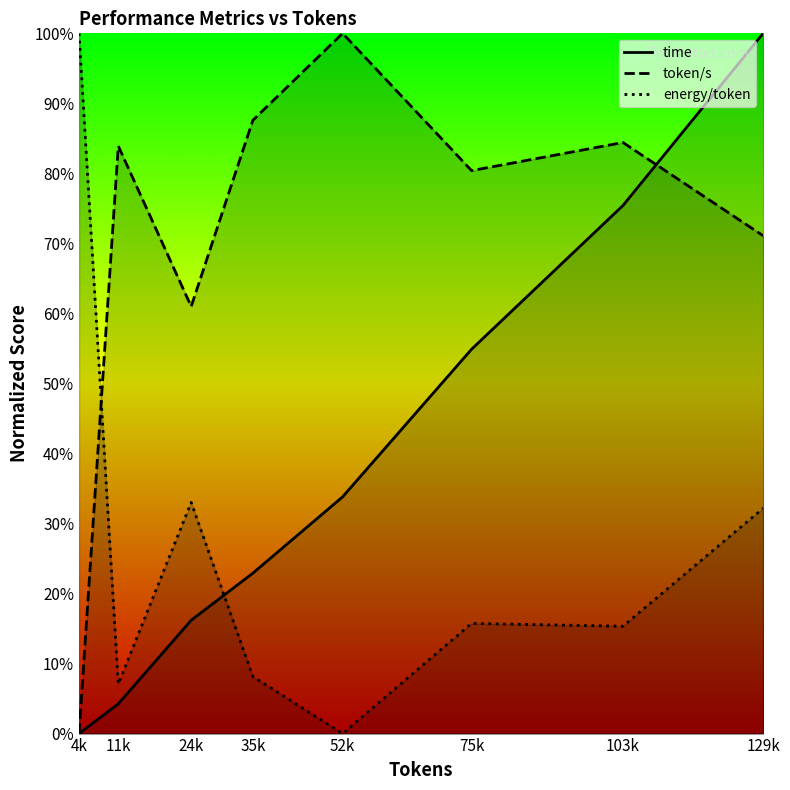

Reading left to right, extract all data points from this chart.

time: 0.0	4.2	16.2	22.9	33.8	54.9	75.4	100.0
token/s: 0.0	83.9	61.0	87.6	100.0	80.4	84.4	71.1
energy/token: 100.0	7.1	33.0	8.1	0.0	15.7	15.3	32.2